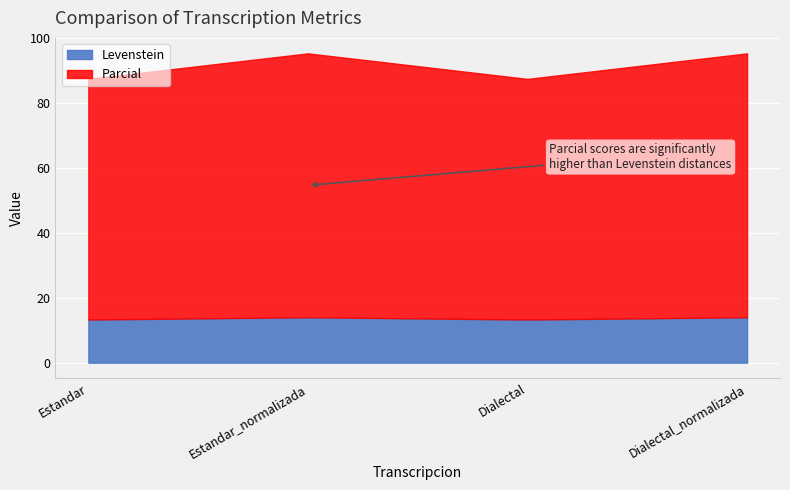

Reading right to left, extract all data points from this chart.

Levenstein: 14.0	13.3	14.0	13.3
Parcial: 81.4	74.2	81.4	74.2